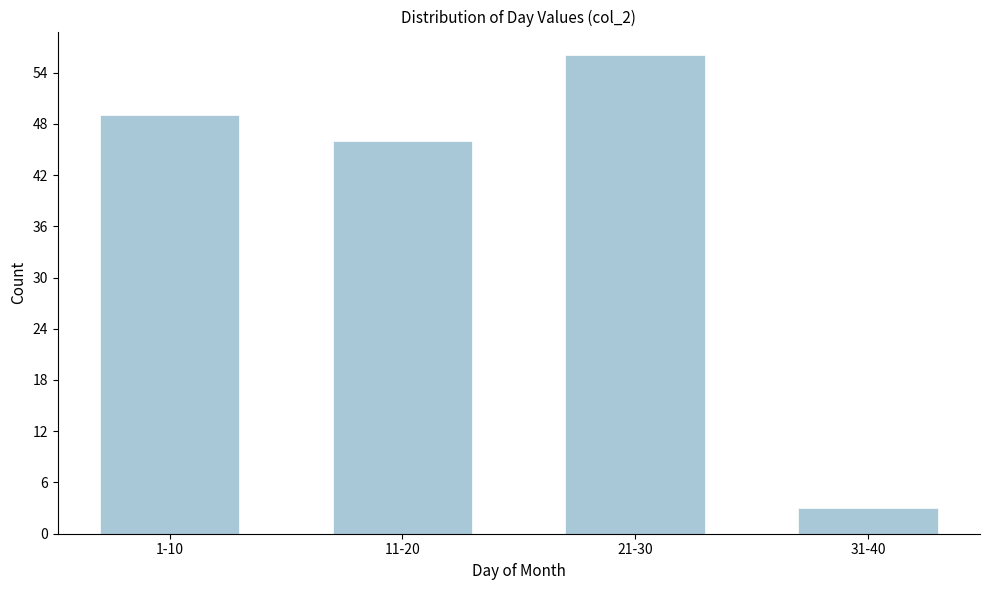

Reading left to right, extract all data points from this chart.

49	46	56	3